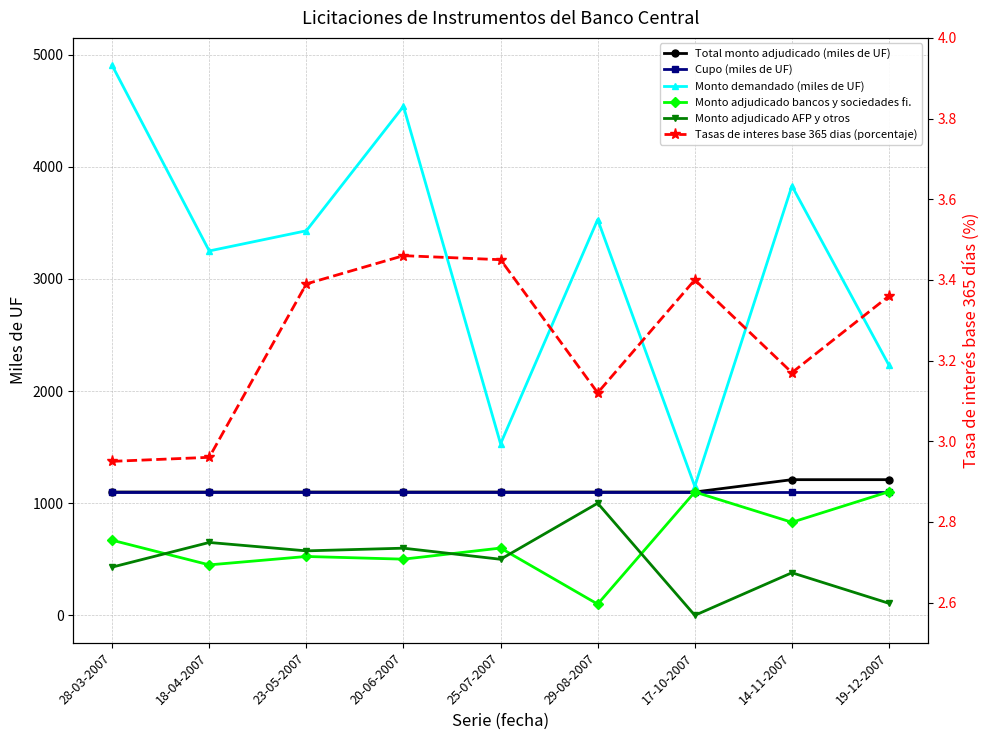

How many lines are shown in the chart?

6